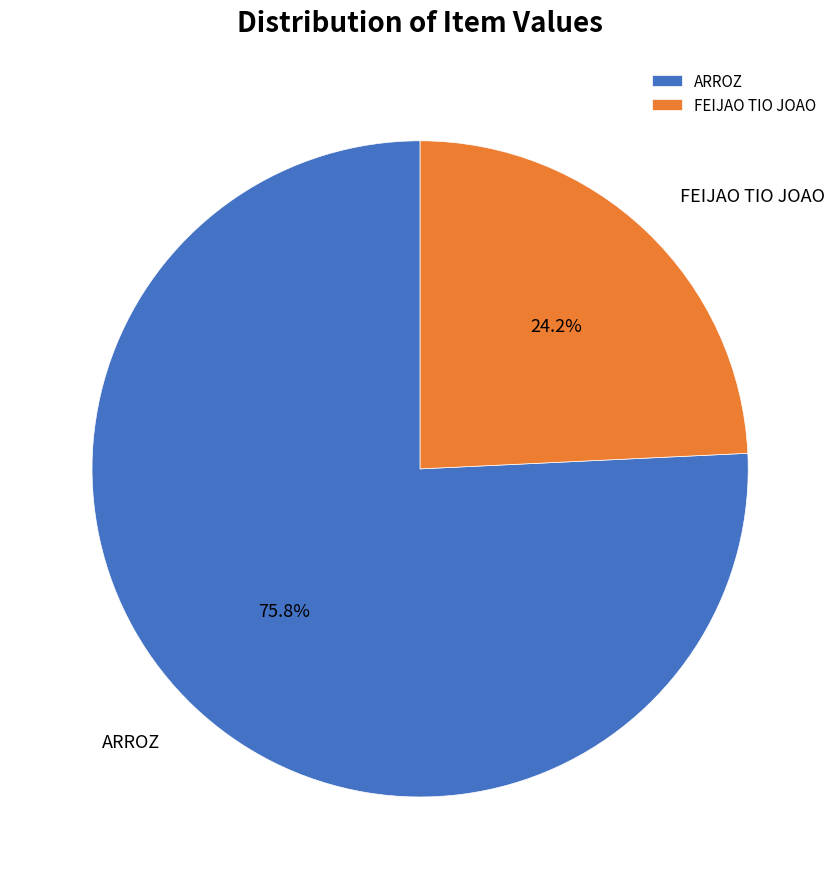

Which slice is the largest?

ARROZ